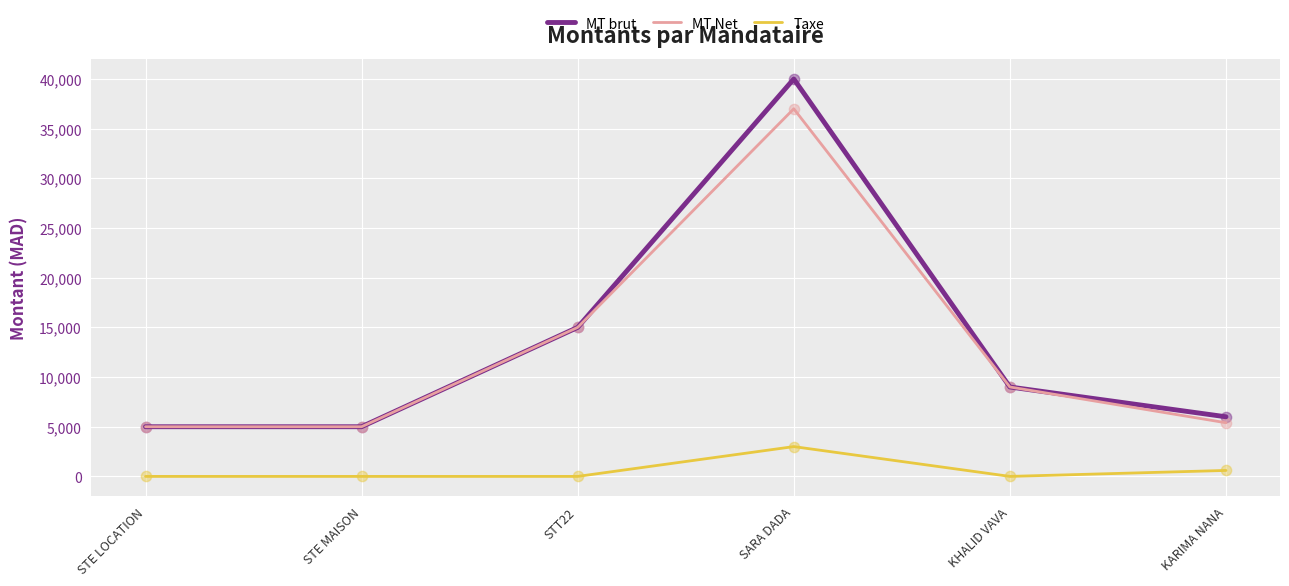

Which series has the widest spread of values?

MT brut